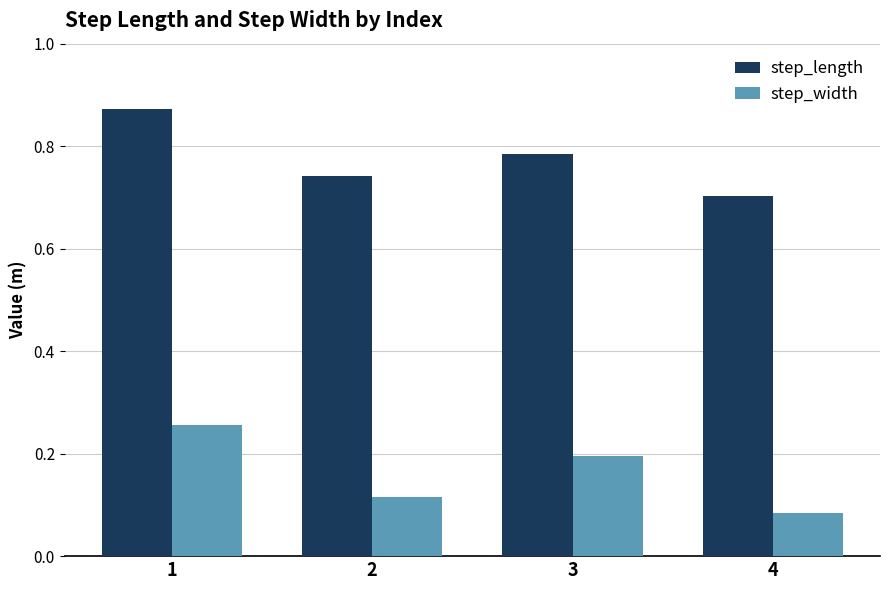

What is the sum of all step_length values?

3.1